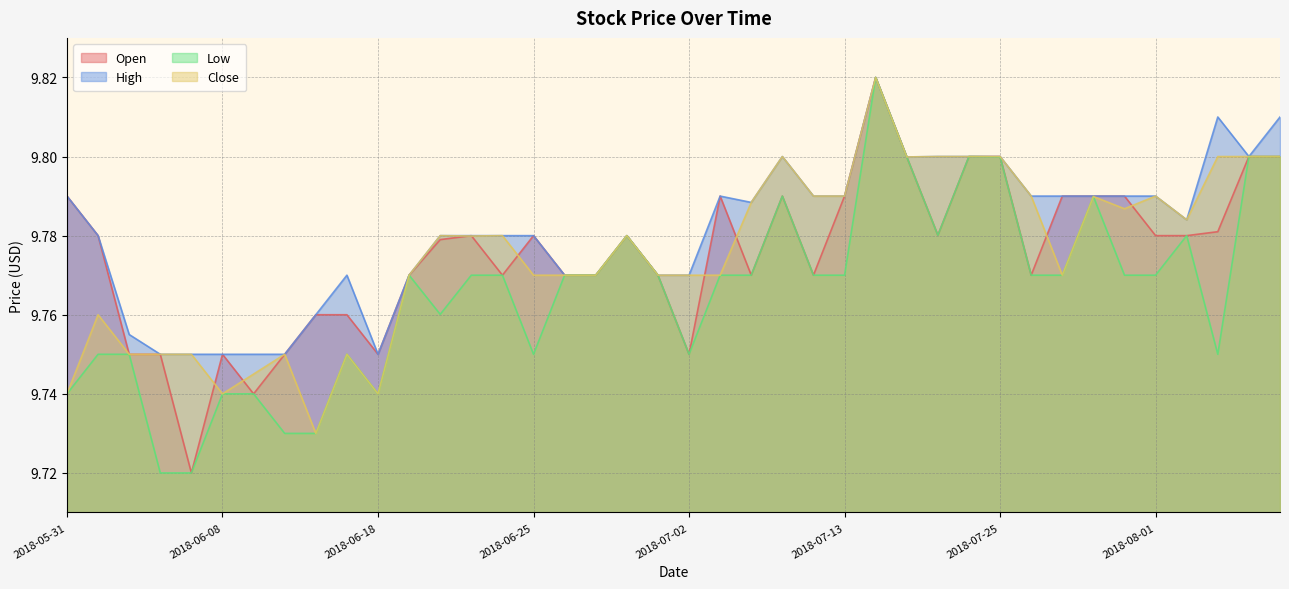

What is the maximum value for High?

9.8